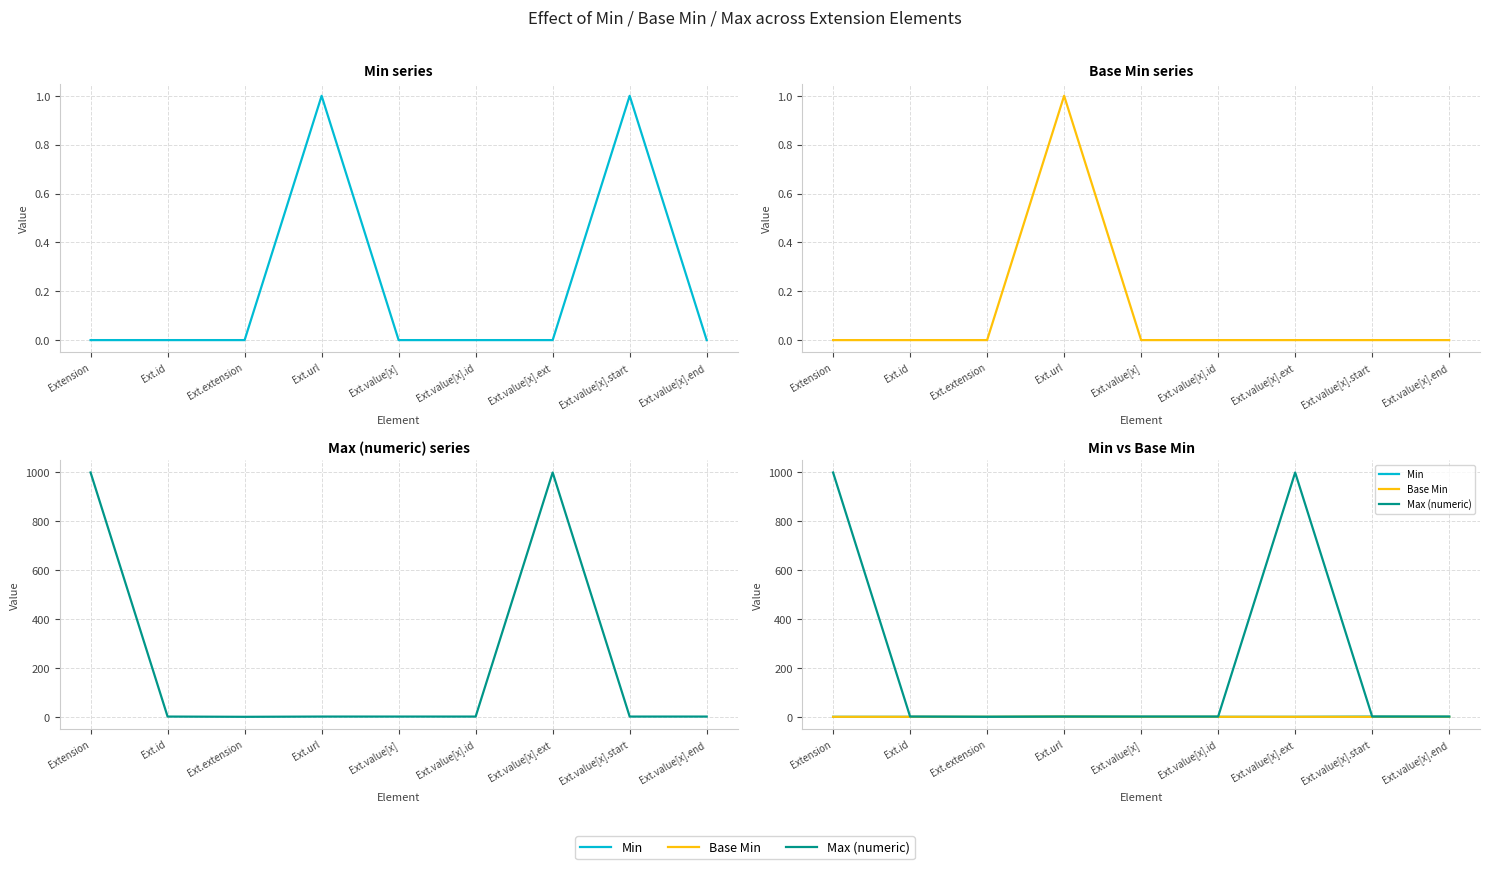

True or false: Max (numeric) and Min cross at least once.

False